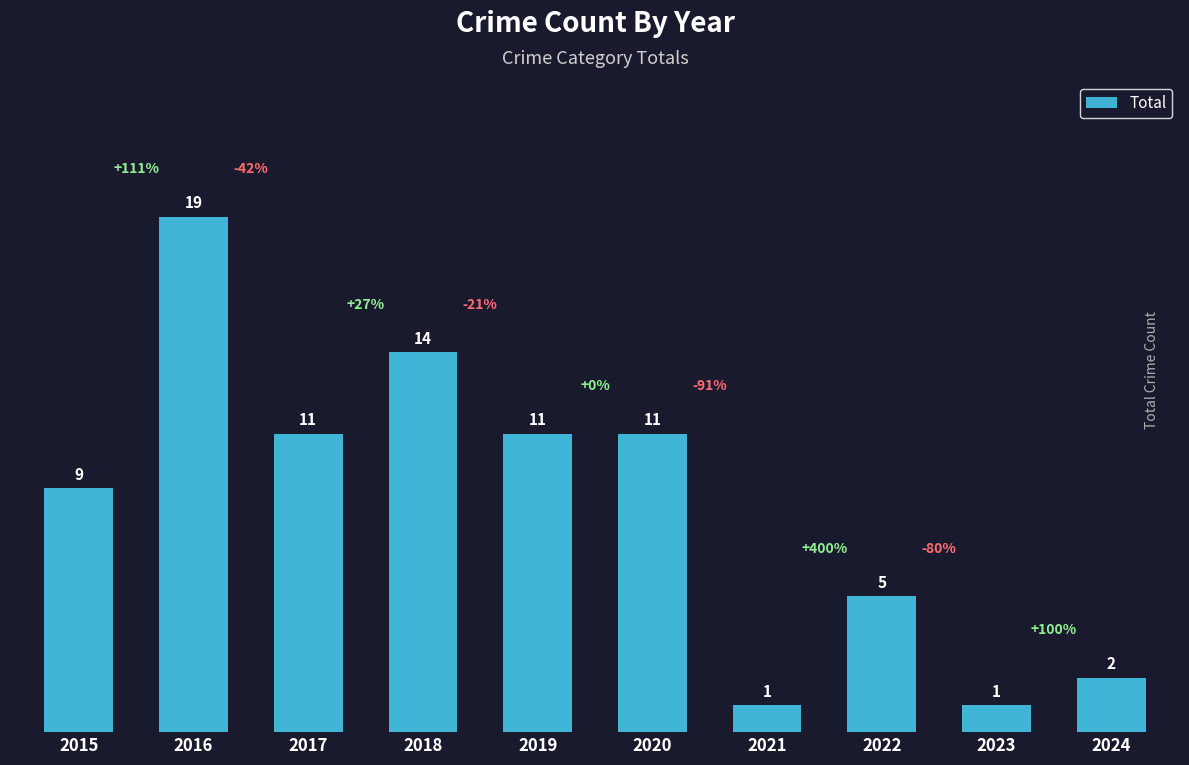

True or false: the data shows 19 at 2016.

True